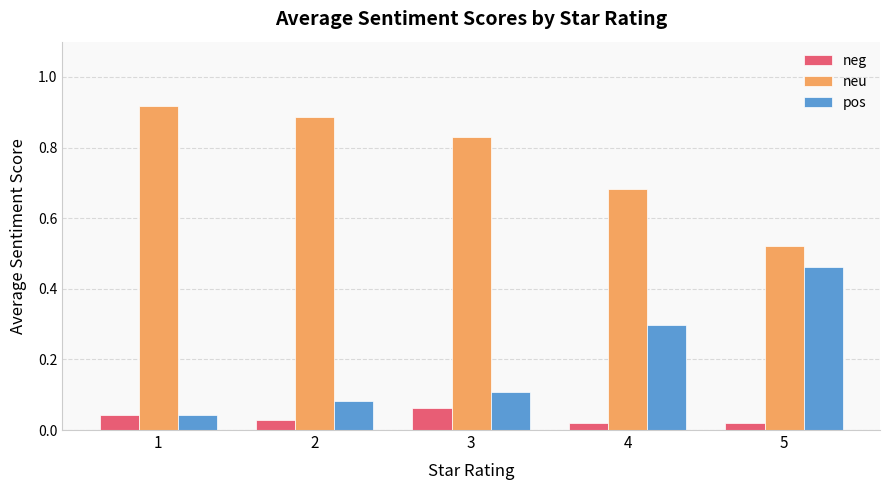

Rank the series by their average value, from highest to lowest.

neu, pos, neg